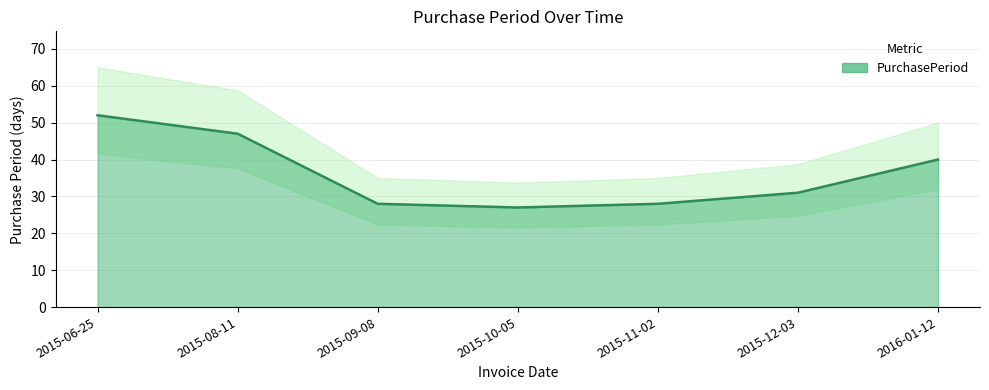

List the labels in order of value, largest first.

2015-06-25, 2015-08-11, 2016-01-12, 2015-12-03, 2015-09-08, 2015-11-02, 2015-10-05